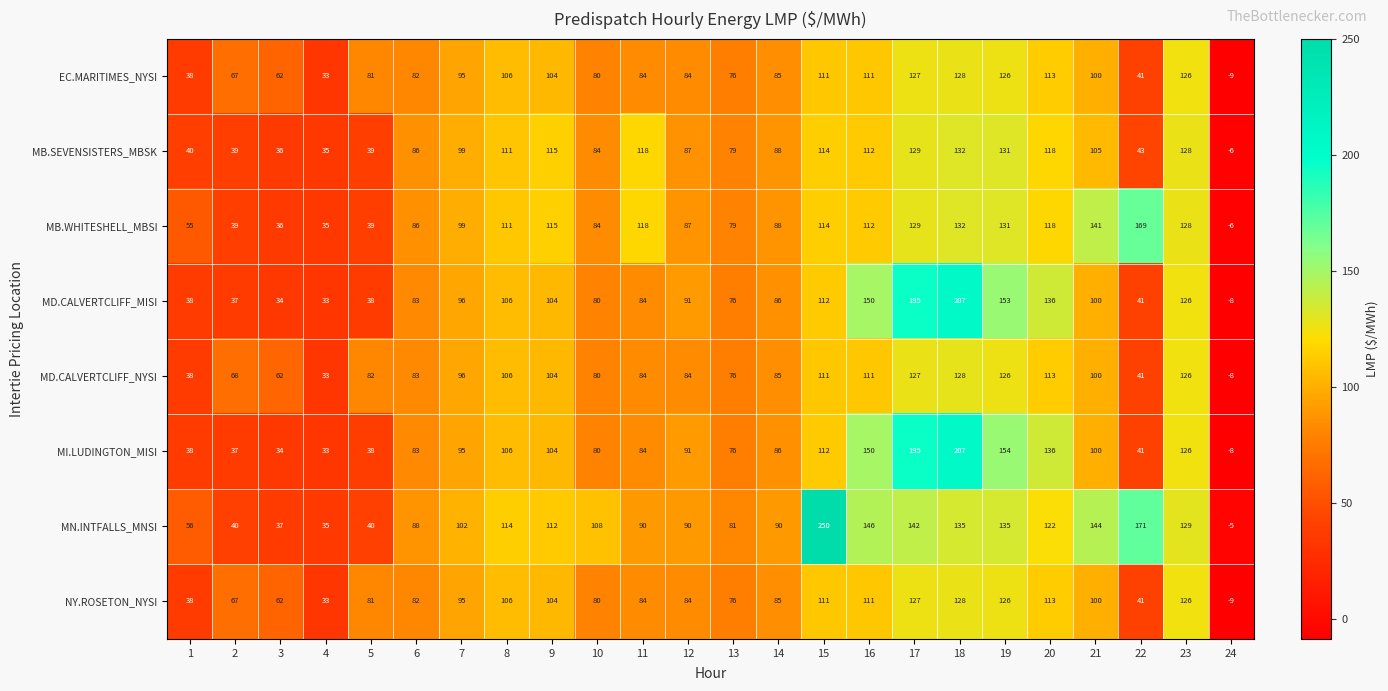

What value does the EC.MARITIMES_NYSI series have at 10, to the nearest 50?

100